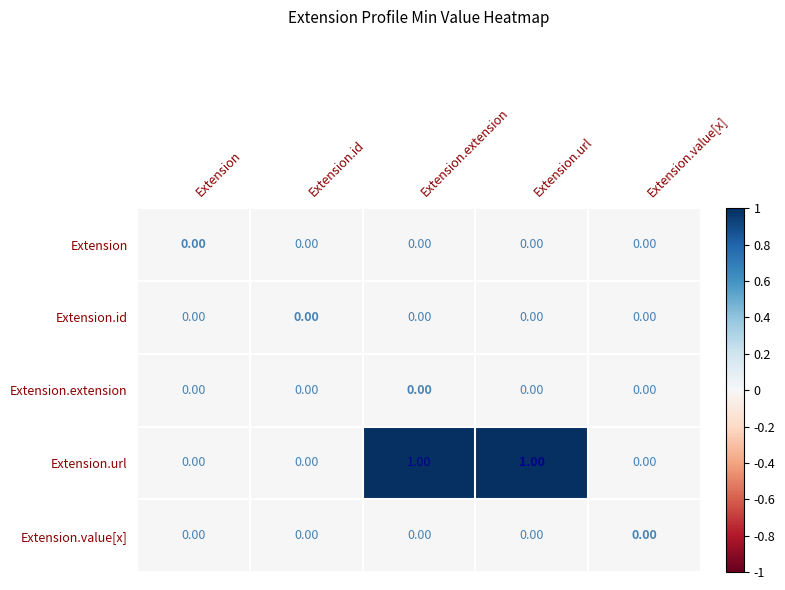

Which series has the largest total across all categories?

Extension.url